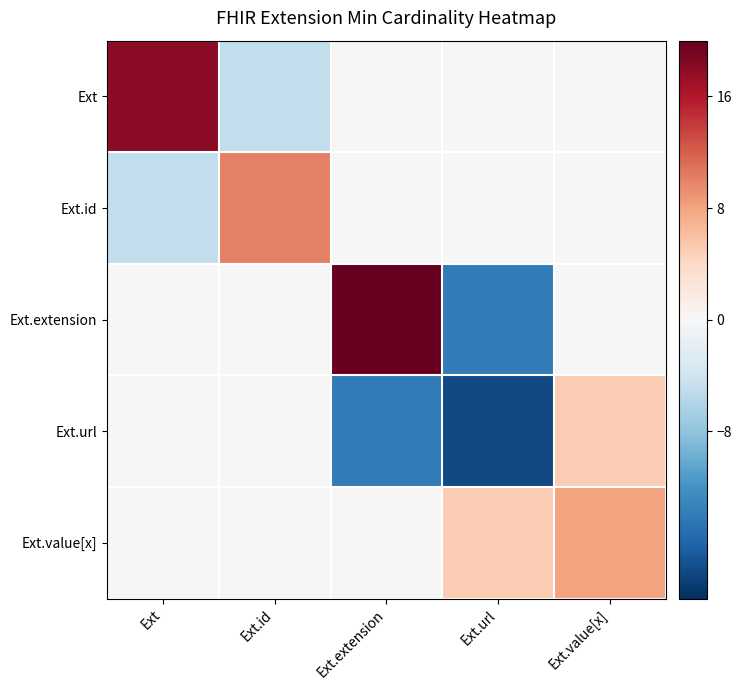

What is the total value across all series at Ext.extension?

6